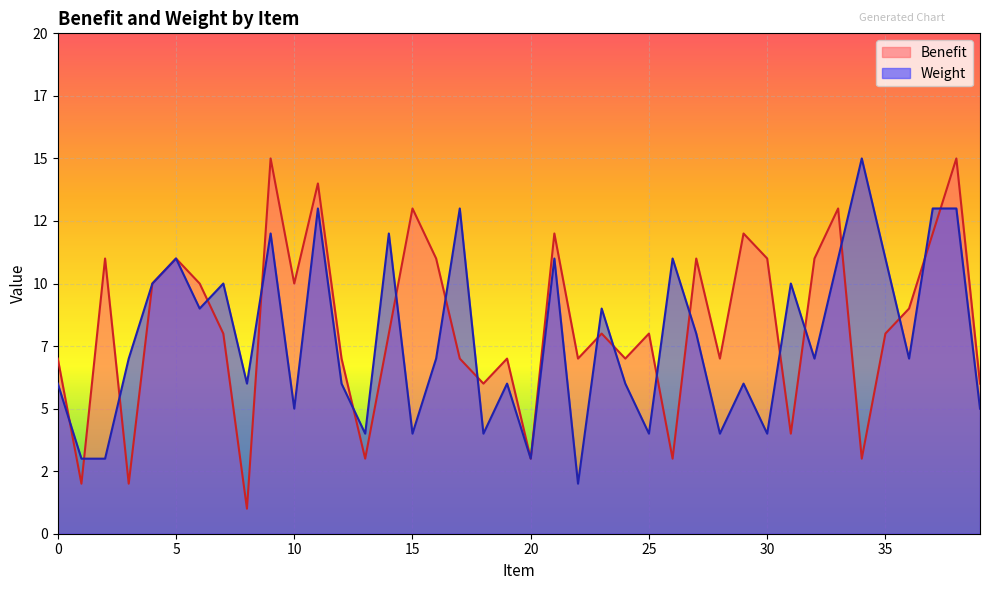

What is the difference between the second highest and second lowest values in the Benefit series?

13